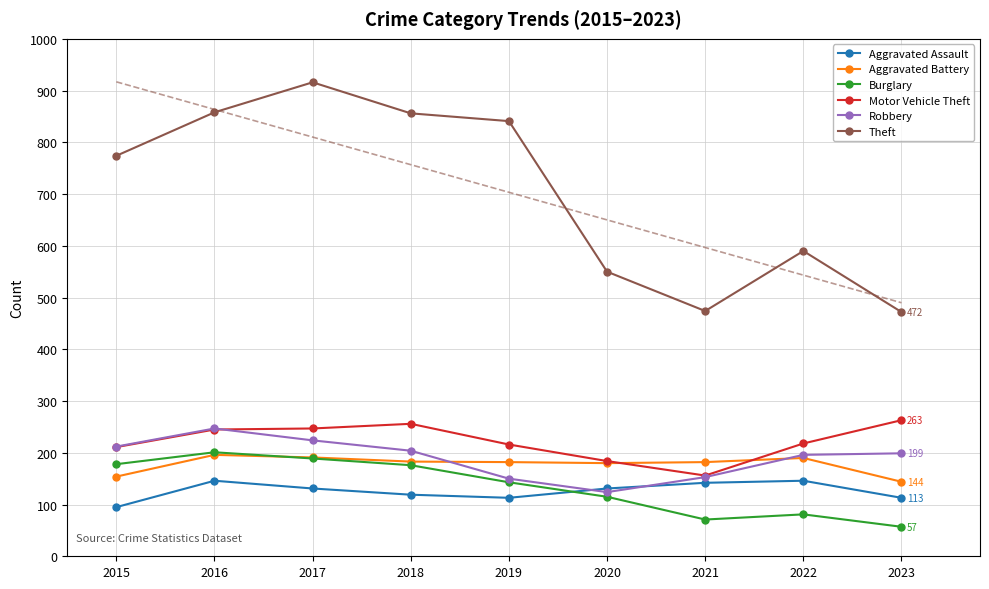

Is it true that Aggravated Assault equals 146 at 2022?

True